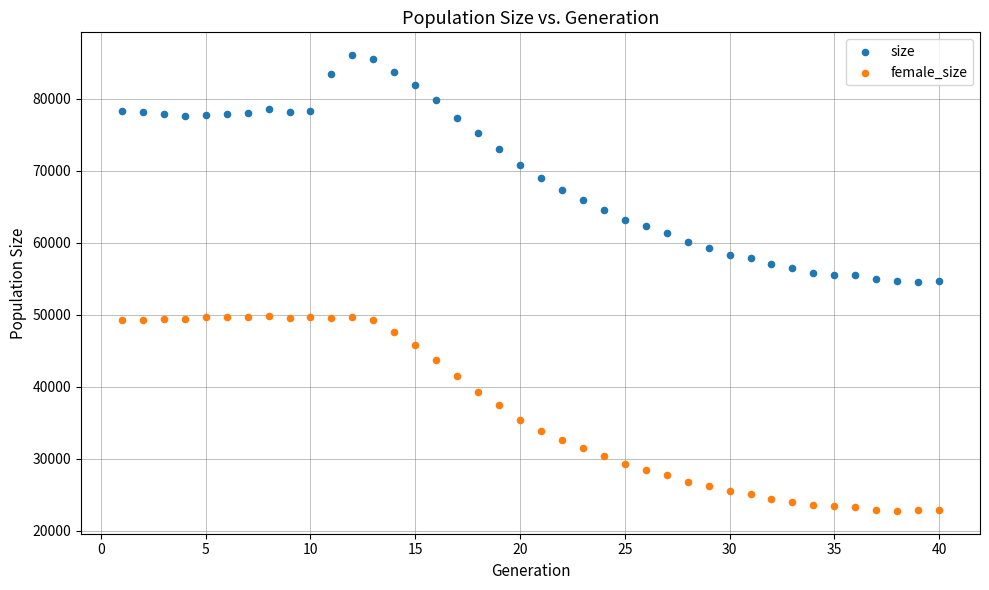

What are all the series names shown in the legend?

size, female_size